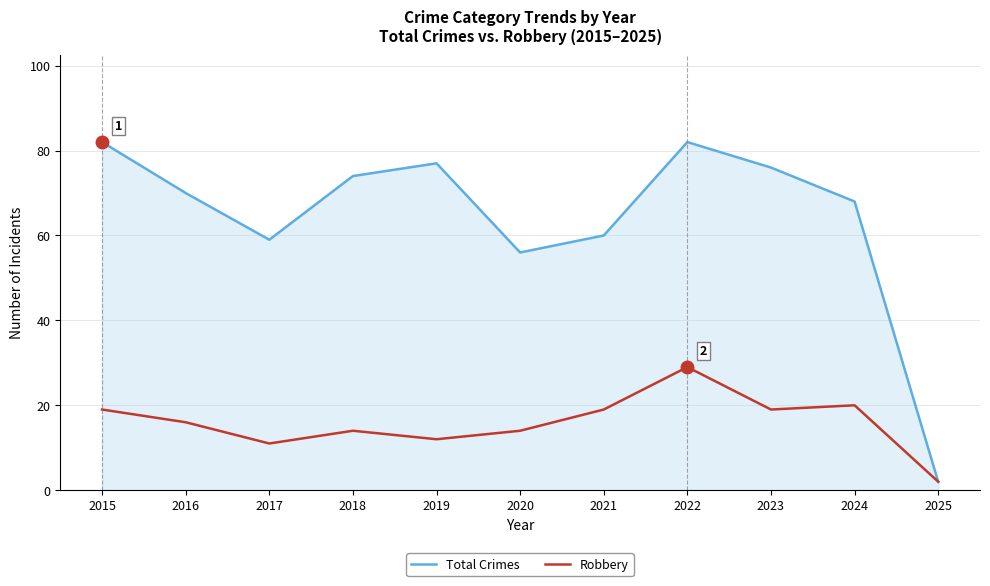

At which category does Robbery reach its first local valley?

2017